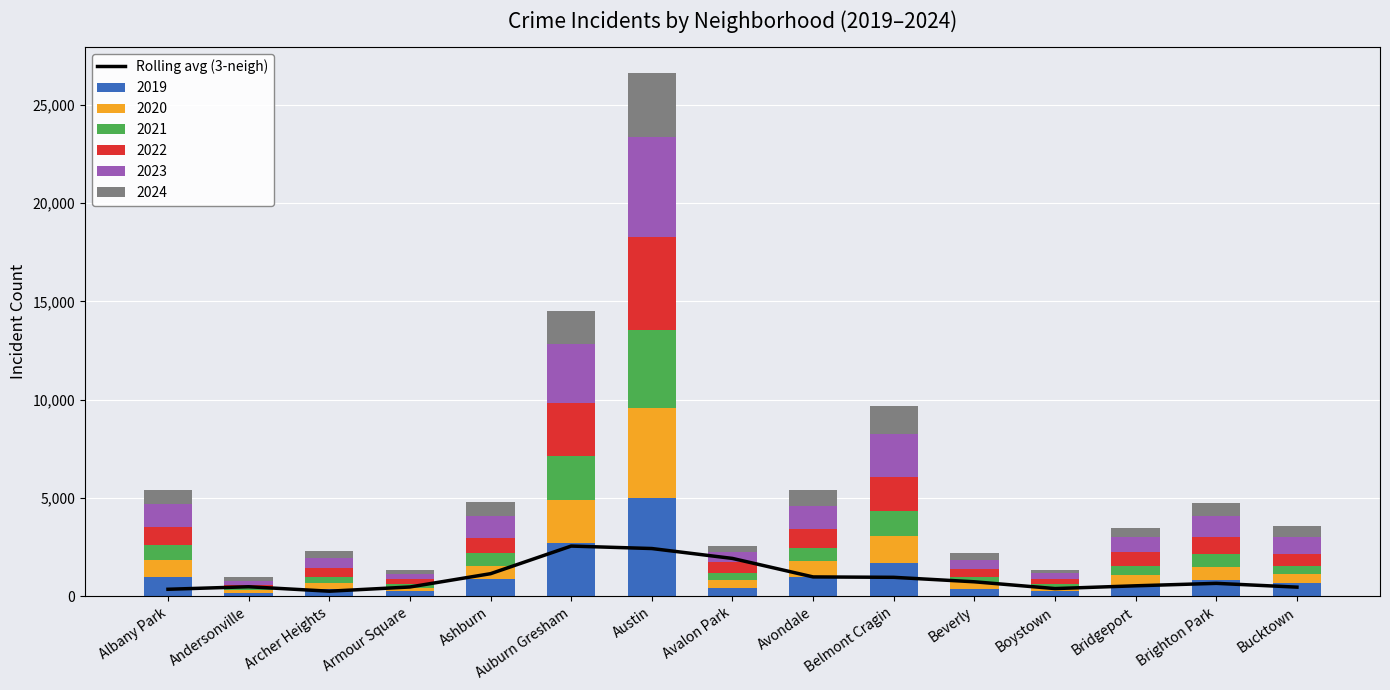

What position from the right is Ashburn?

11